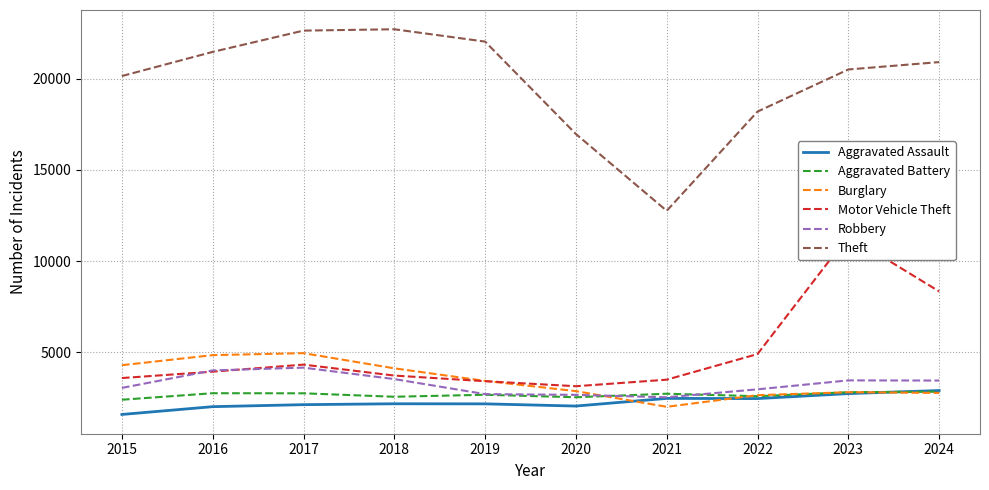

Does the chart have visible grid lines?

Yes